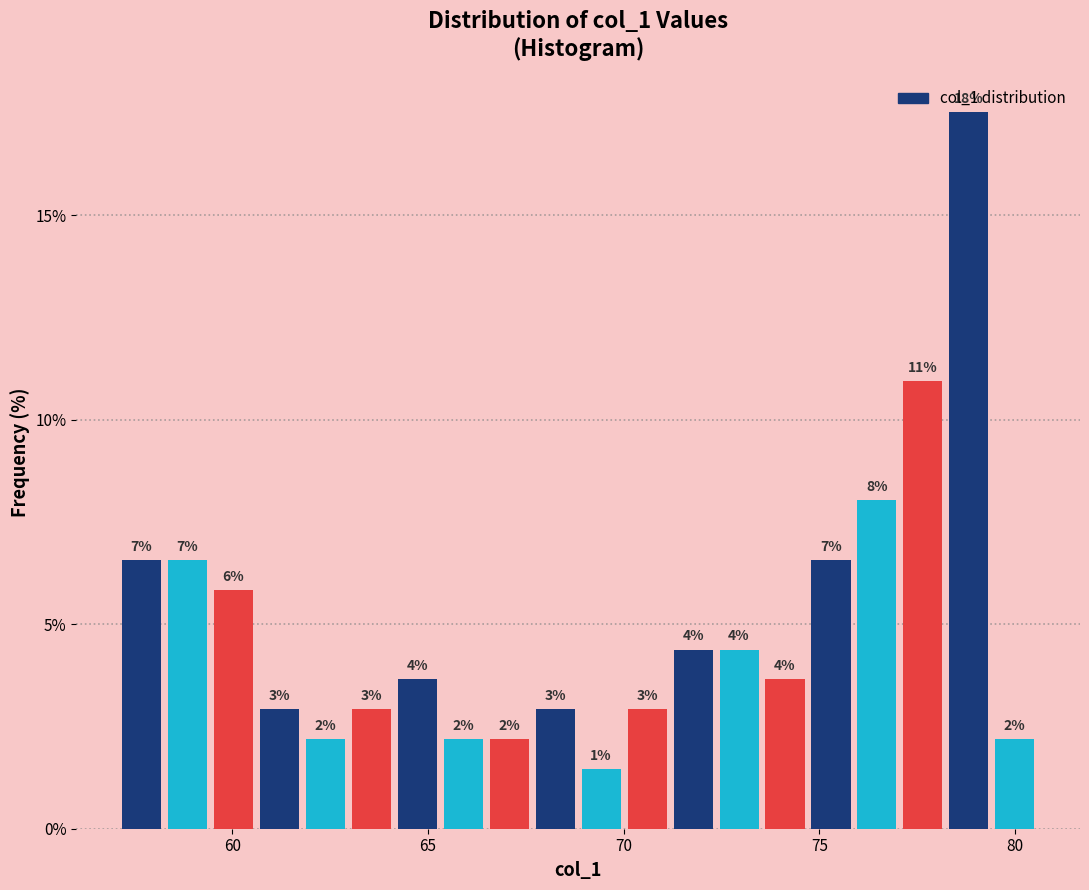

Read against the x-axis, roughly where is the centre of the tallest bar?

79.0